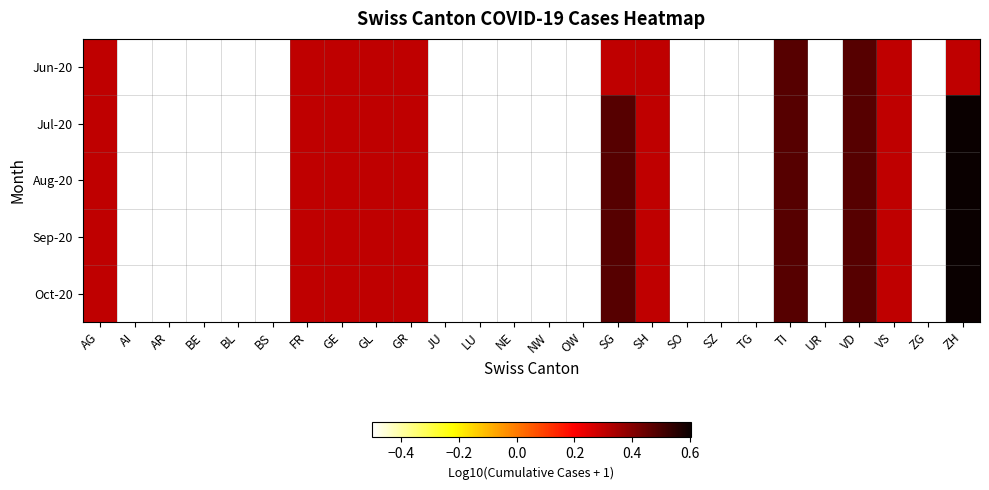

Reading left to right, transcribe all the data shown in this chart.

Jun-20: AG=0.3	AI=-0.5	AR=-0.5	BE=-0.5	BL=-0.5	BS=-0.5	FR=0.3	GE=0.3	GL=0.3	GR=0.3	JU=-0.5	LU=-0.5	NE=-0.5	NW=-0.5	OW=-0.5	SG=0.3	SH=0.3	SO=-0.5	SZ=-0.5	TG=-0.5	TI=0.5	UR=-0.5	VD=0.5	VS=0.3	ZG=-0.5	ZH=0.3
Jul-20: AG=0.3	AI=-0.5	AR=-0.5	BE=-0.5	BL=-0.5	BS=-0.5	FR=0.3	GE=0.3	GL=0.3	GR=0.3	JU=-0.5	LU=-0.5	NE=-0.5	NW=-0.5	OW=-0.5	SG=0.5	SH=0.3	SO=-0.5	SZ=-0.5	TG=-0.5	TI=0.5	UR=-0.5	VD=0.5	VS=0.3	ZG=-0.5	ZH=0.6
Aug-20: AG=0.3	AI=-0.5	AR=-0.5	BE=-0.5	BL=-0.5	BS=-0.5	FR=0.3	GE=0.3	GL=0.3	GR=0.3	JU=-0.5	LU=-0.5	NE=-0.5	NW=-0.5	OW=-0.5	SG=0.5	SH=0.3	SO=-0.5	SZ=-0.5	TG=-0.5	TI=0.5	UR=-0.5	VD=0.5	VS=0.3	ZG=-0.5	ZH=0.6
Sep-20: AG=0.3	AI=-0.5	AR=-0.5	BE=-0.5	BL=-0.5	BS=-0.5	FR=0.3	GE=0.3	GL=0.3	GR=0.3	JU=-0.5	LU=-0.5	NE=-0.5	NW=-0.5	OW=-0.5	SG=0.5	SH=0.3	SO=-0.5	SZ=-0.5	TG=-0.5	TI=0.5	UR=-0.5	VD=0.5	VS=0.3	ZG=-0.5	ZH=0.6
Oct-20: AG=0.3	AI=-0.5	AR=-0.5	BE=-0.5	BL=-0.5	BS=-0.5	FR=0.3	GE=0.3	GL=0.3	GR=0.3	JU=-0.5	LU=-0.5	NE=-0.5	NW=-0.5	OW=-0.5	SG=0.5	SH=0.3	SO=-0.5	SZ=-0.5	TG=-0.5	TI=0.5	UR=-0.5	VD=0.5	VS=0.3	ZG=-0.5	ZH=0.6